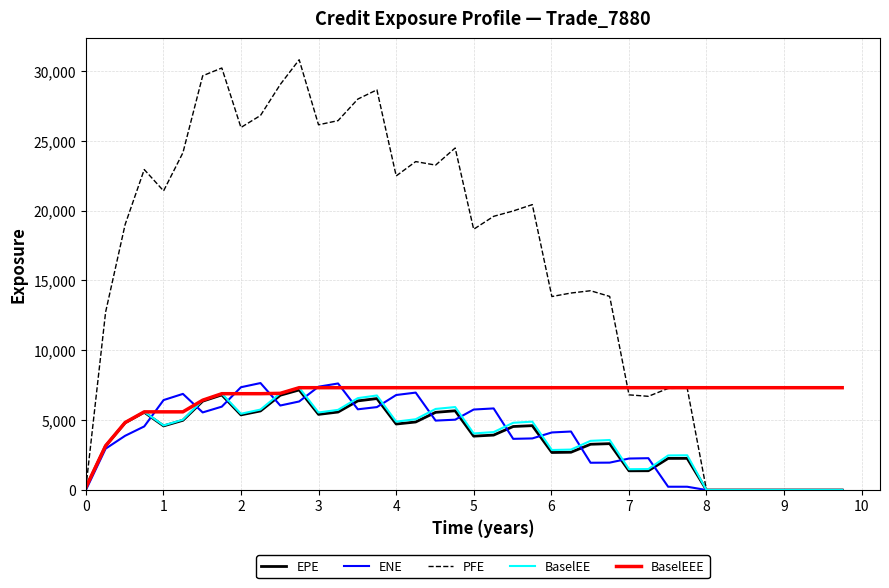

How many lines are shown in the chart?

5